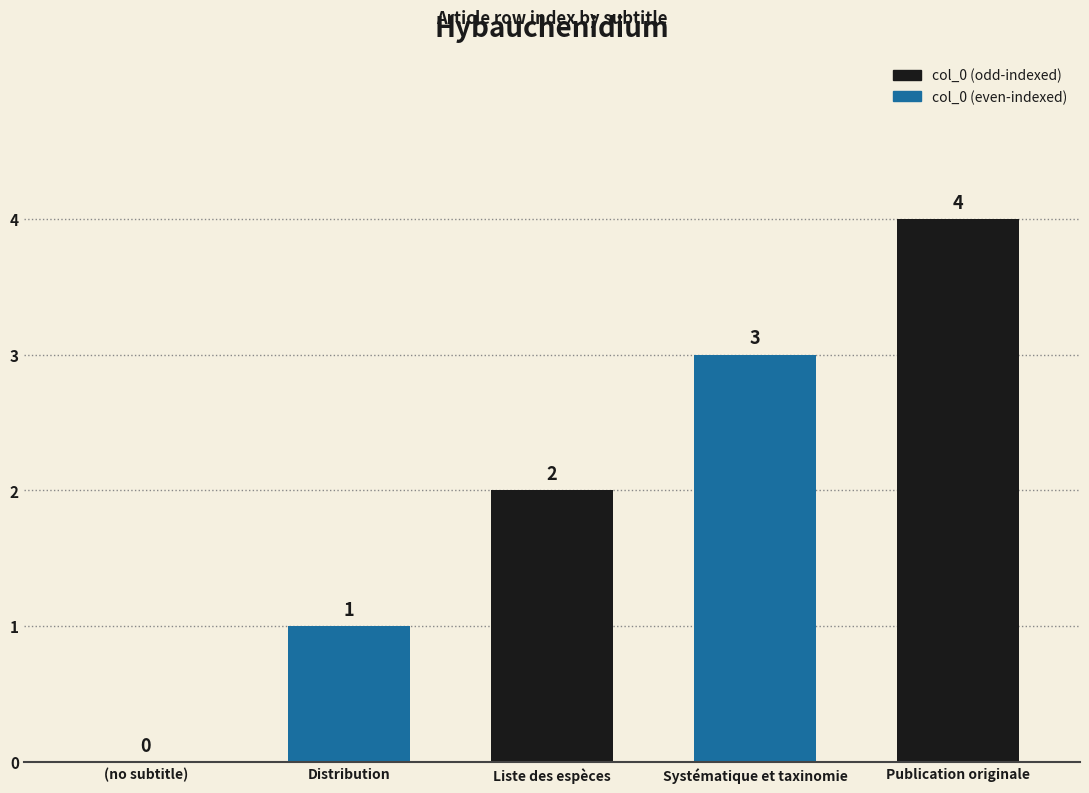

What is the average value?

2